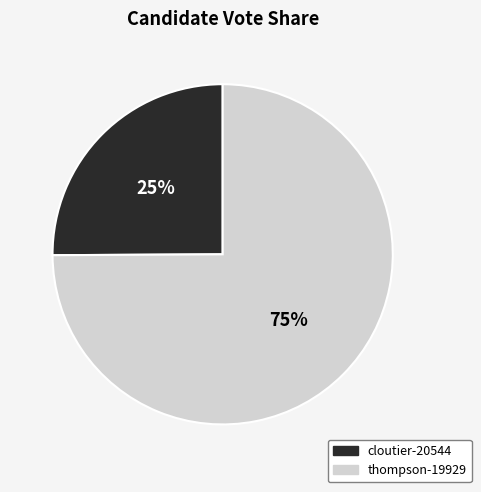

How many segments does this pie chart have?

2